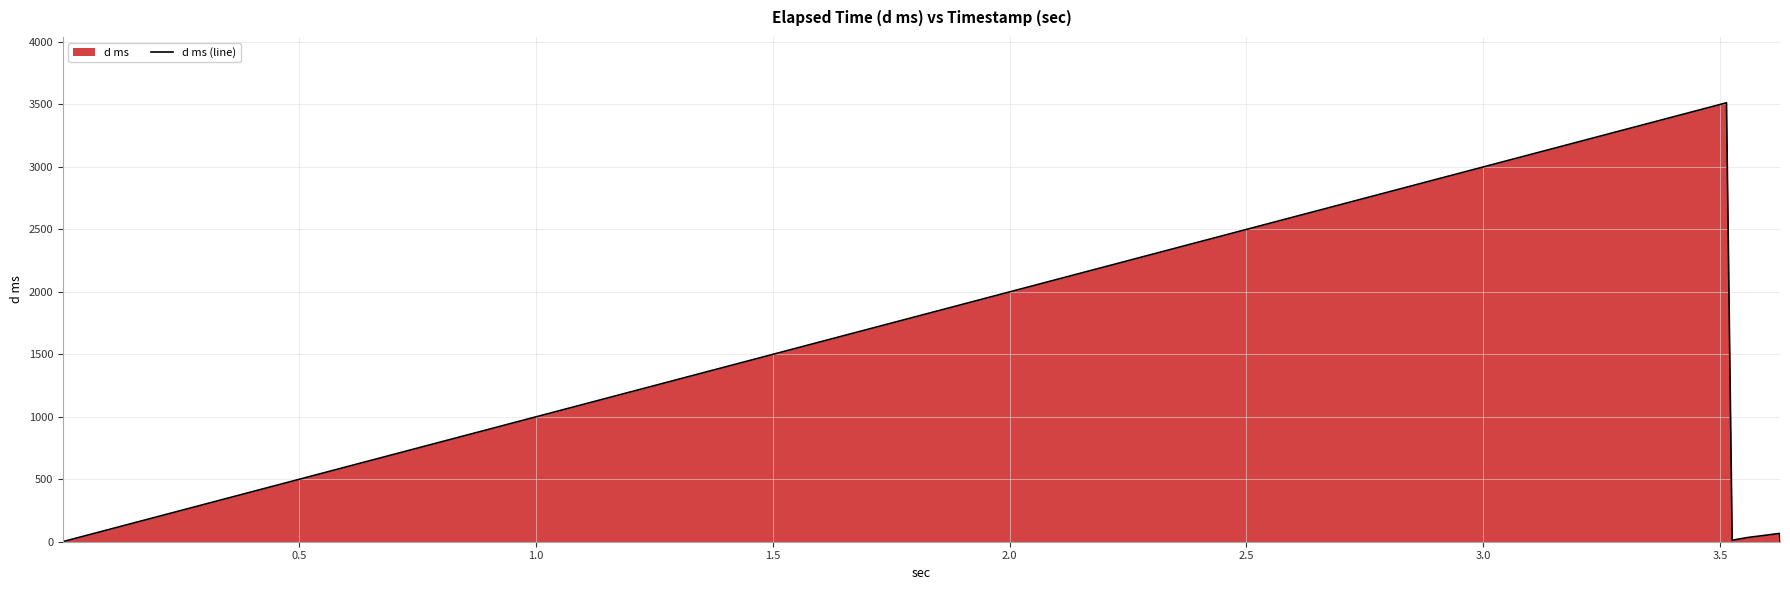

How many values exceed 11?

4